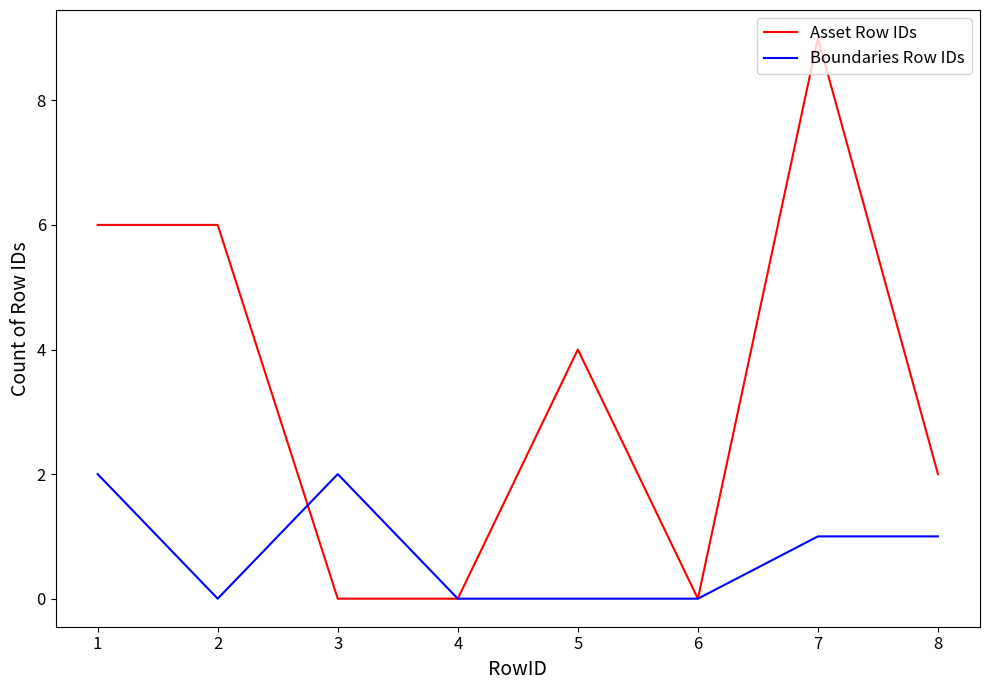

Which series has the largest range (max minus min)?

Asset Row IDs